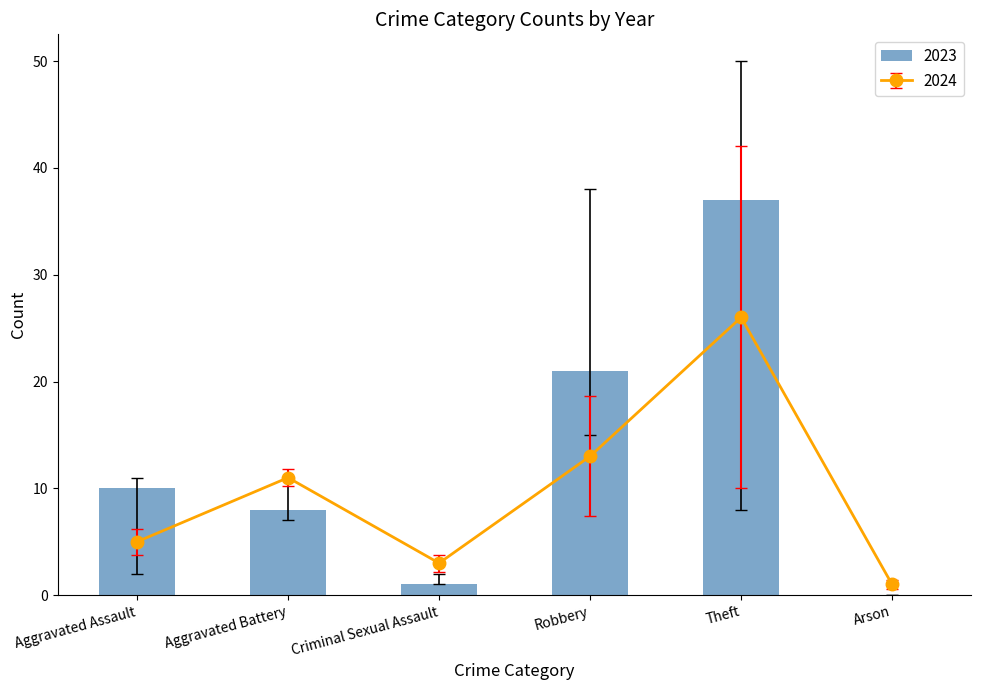

How many values in the 2024 series exceed 11?

2